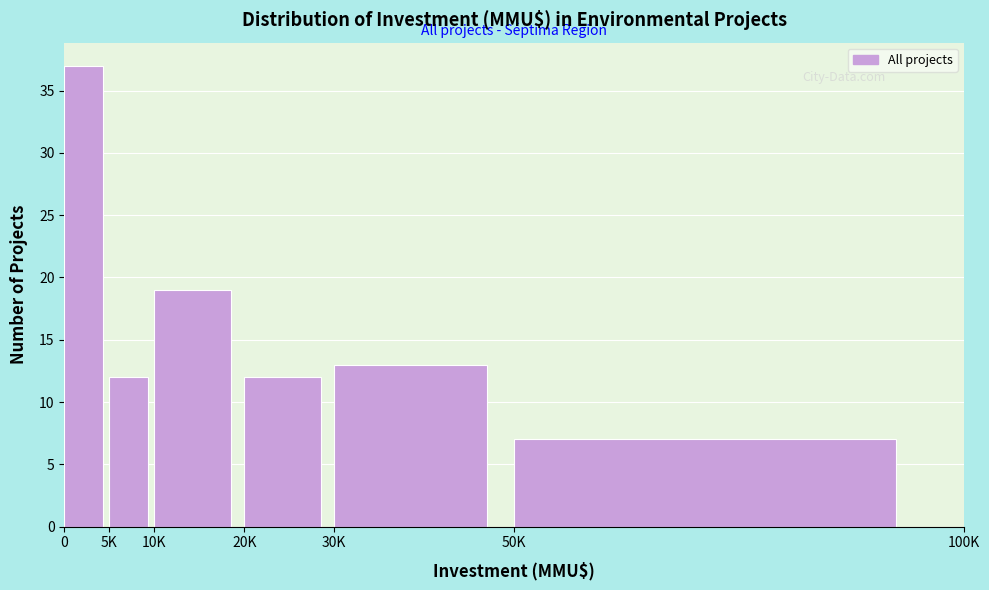

Reading left to right, extract all data points from this chart.

37	12	19	12	13	7